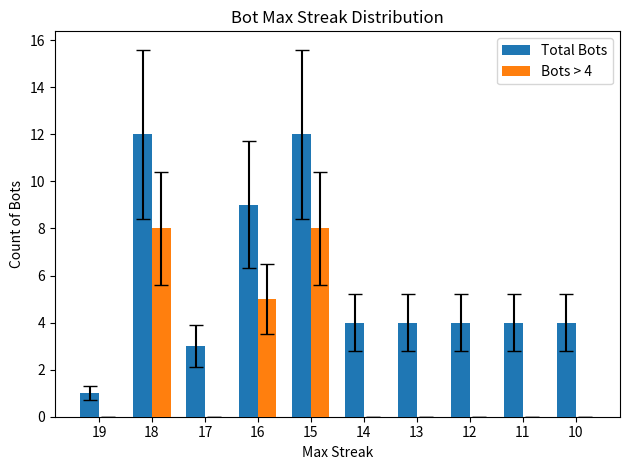

Reading left to right, transcribe all the data shown in this chart.

Total Bots: 19=1	18=12	17=3	16=9	15=12	14=4	13=4	12=4	11=4	10=4
Bots > 4: 19=0	18=8	17=0	16=5	15=8	14=0	13=0	12=0	11=0	10=0